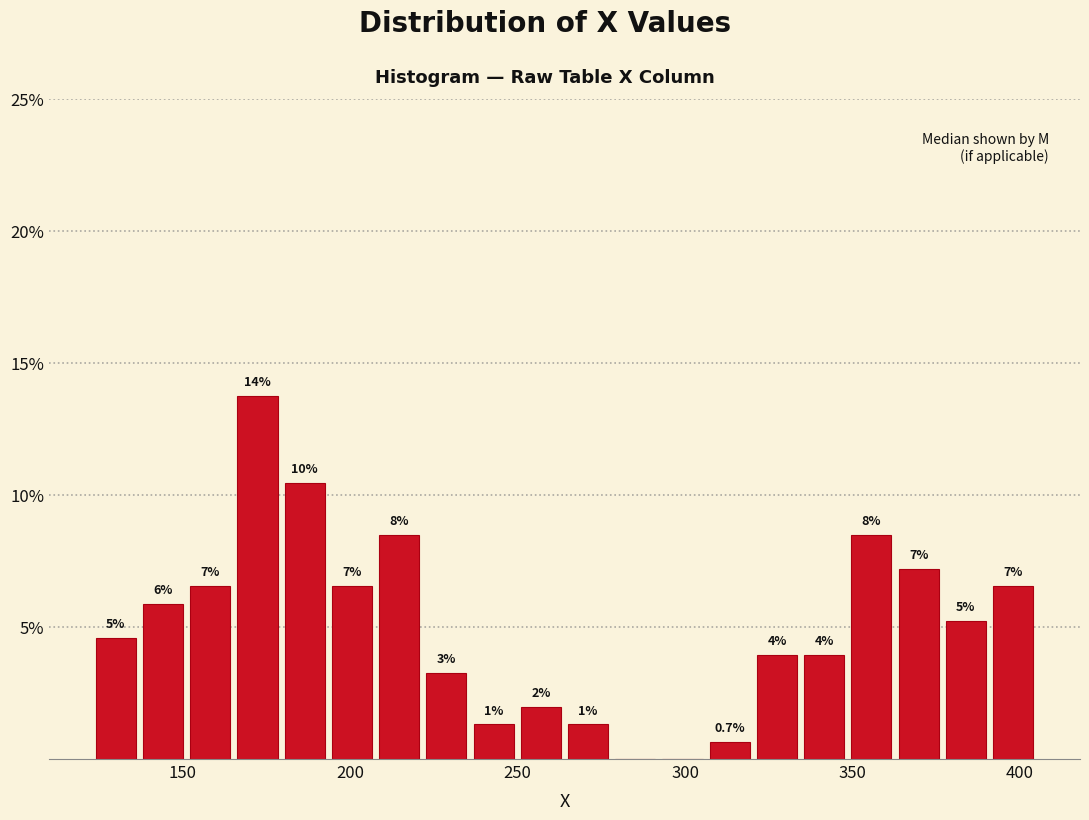

Read against the x-axis, roughly where is the centre of the tallest bar?

170